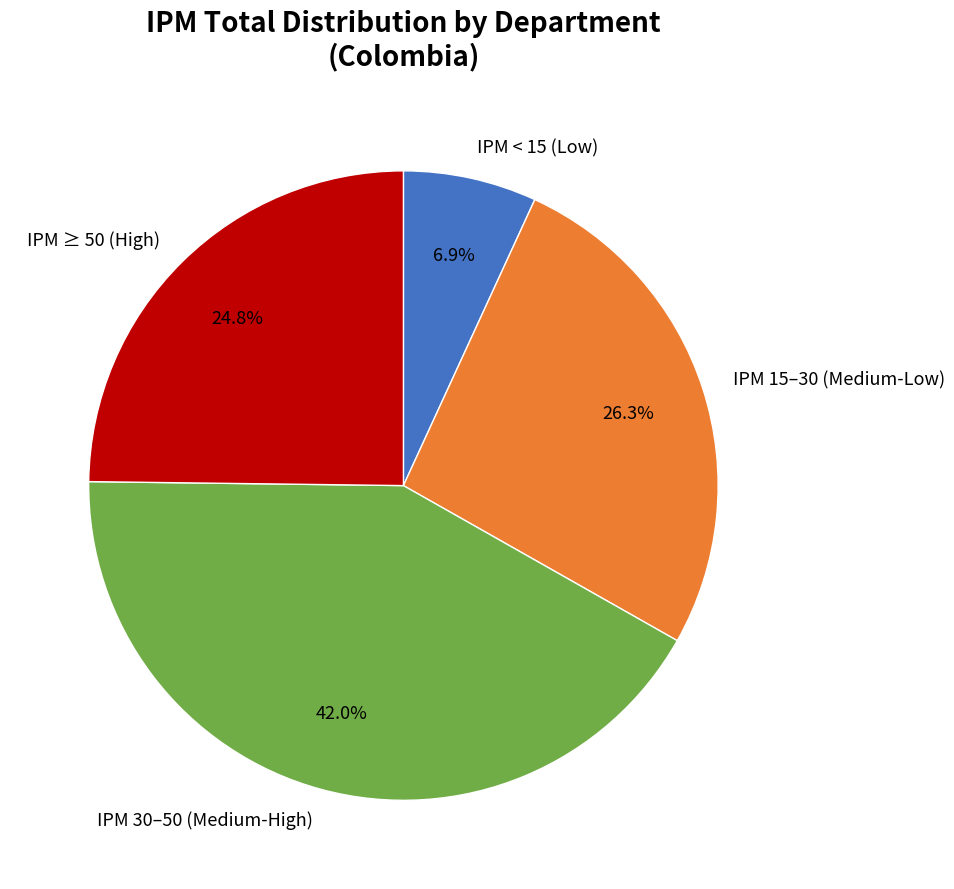

Which has a higher value, IPM < 15 (Low) or IPM 15–30 (Medium-Low)?

IPM 15–30 (Medium-Low)